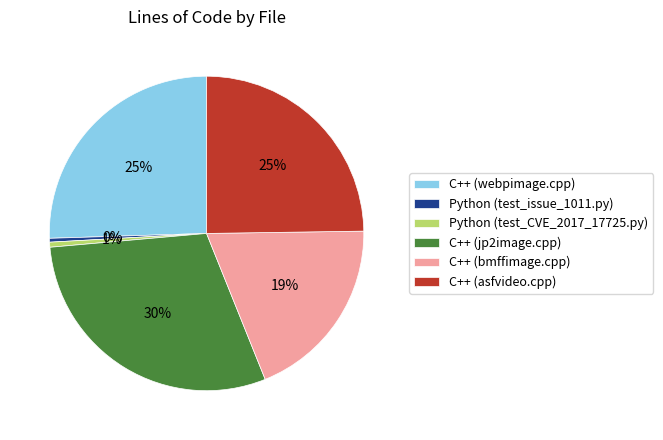

Which slice is the largest?

C++ (jp2image.cpp)